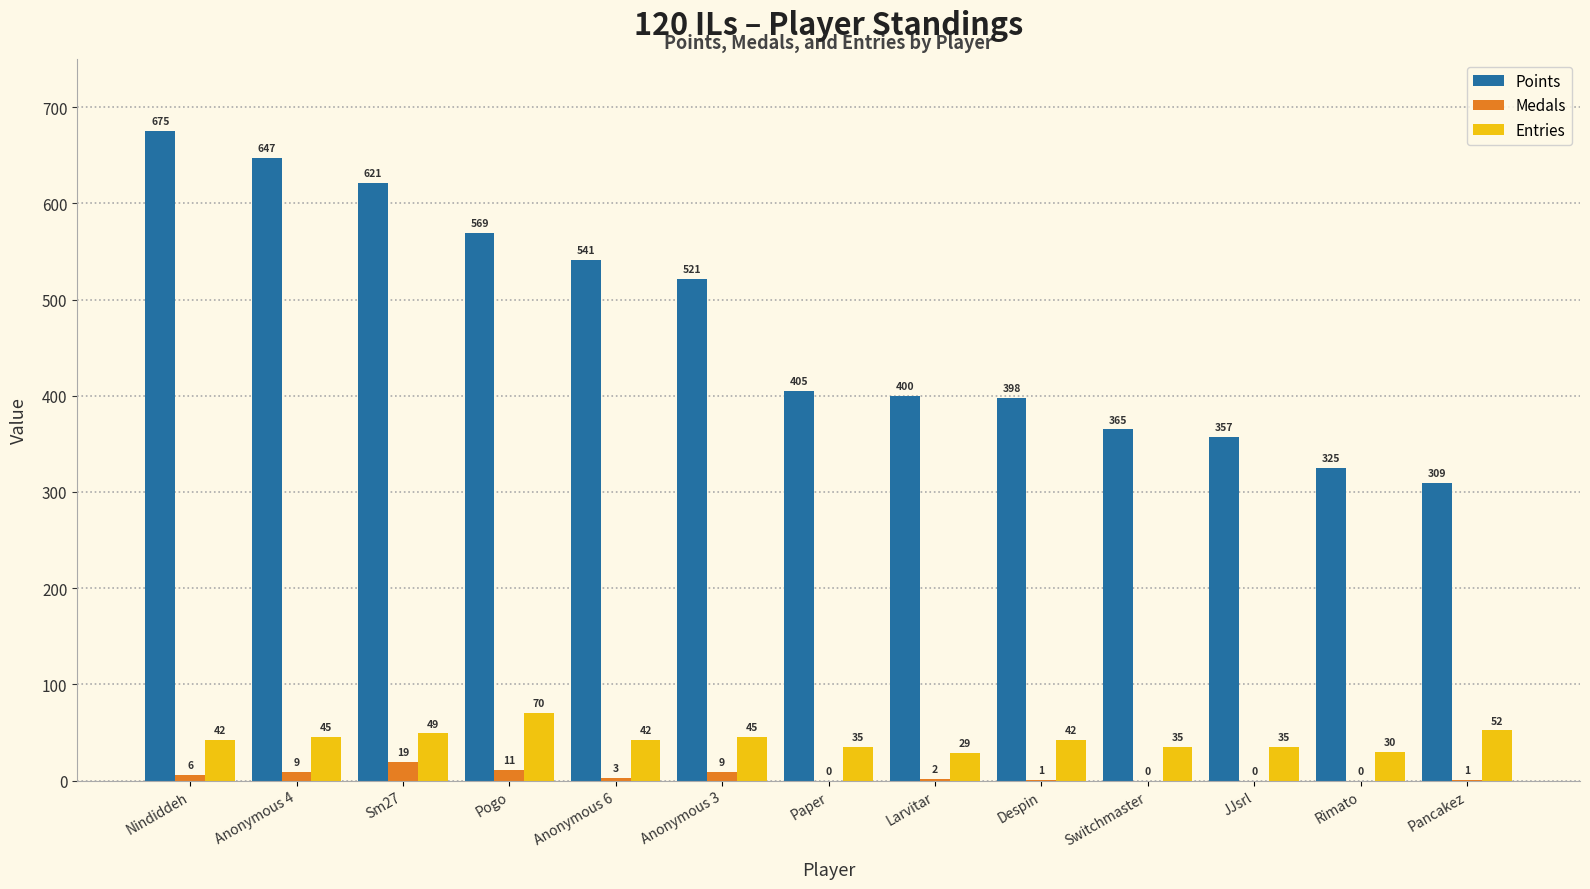

What is the sum of the Entries values at Anonymous 6 and Switchmaster?

77